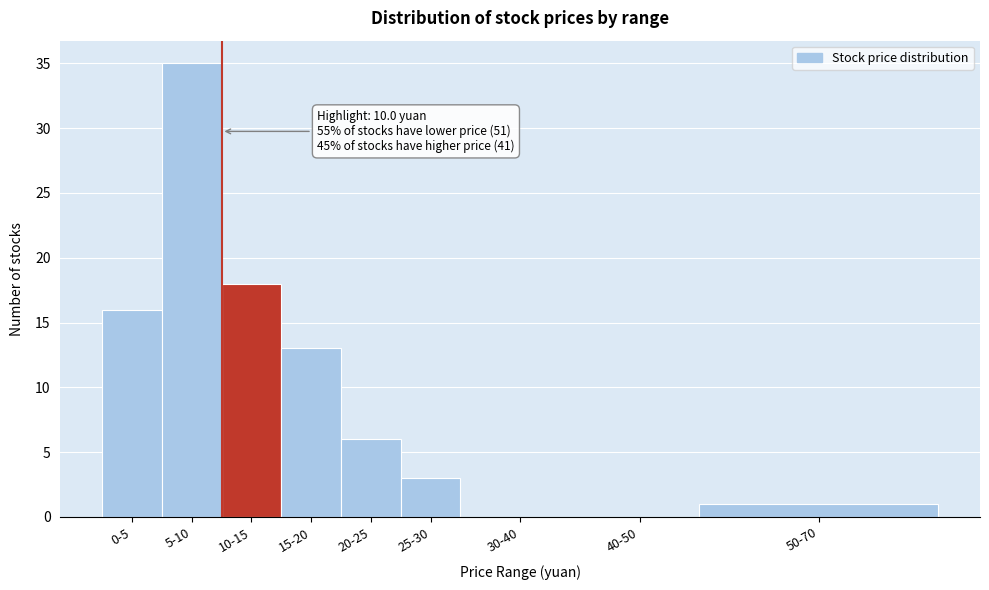

Reading left to right, list all the values displayed in this chart.

0-5=16	5-10=35	10-15=18	15-20=13	20-25=6	25-30=3	30-40=0	40-50=0	50-70=1